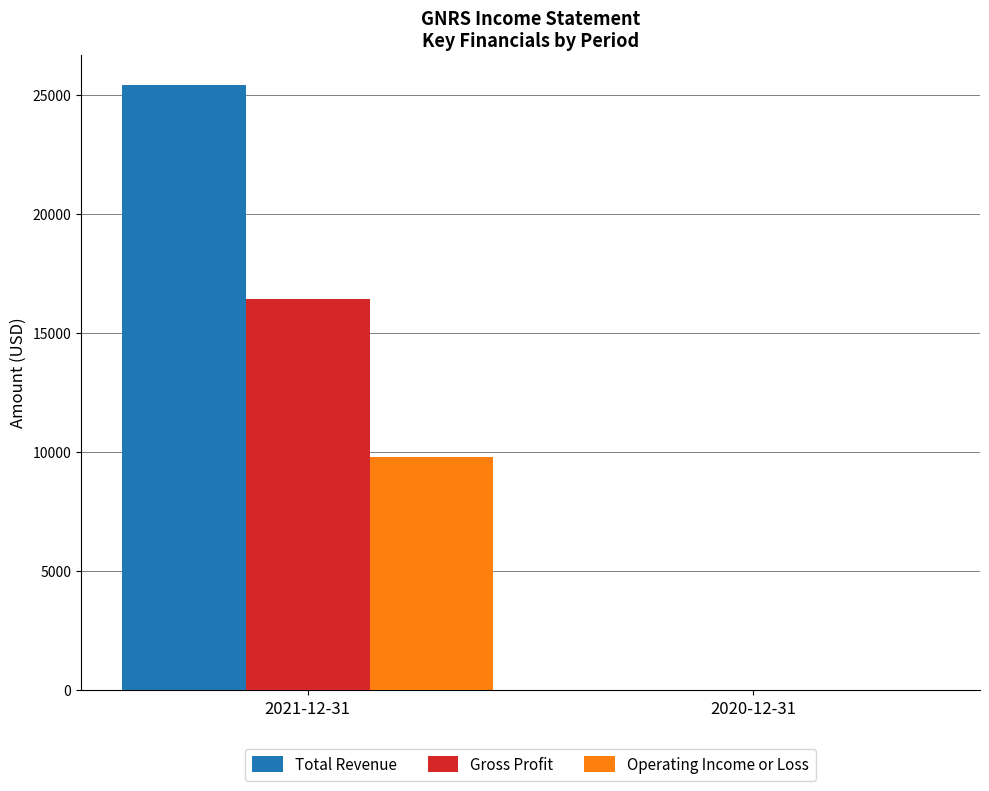

Which series has the widest spread of values?

Total Revenue